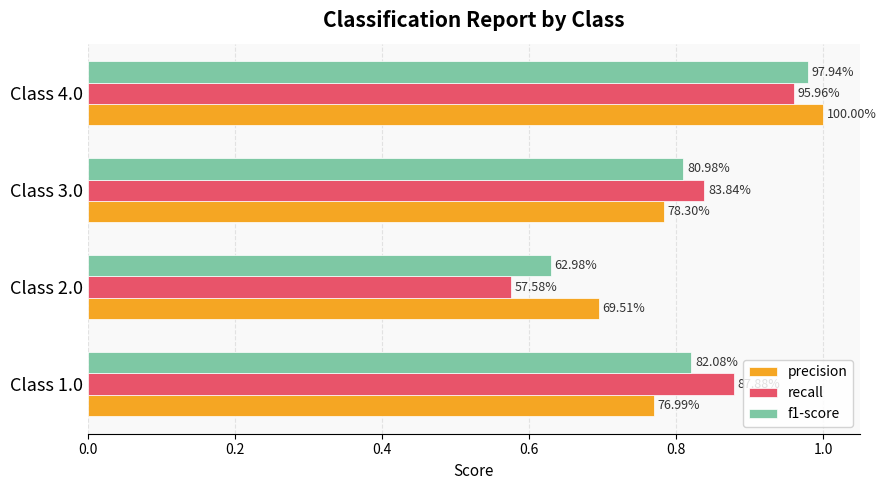

What are all the series names shown in the legend?

precision, recall, f1-score